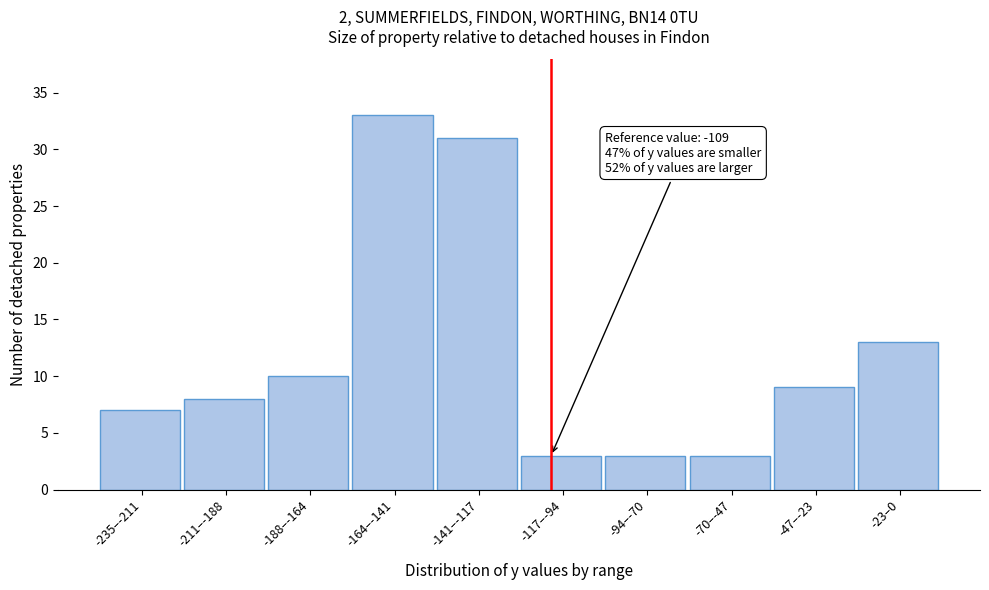

Reading left to right, what are all the values shown in this chart?

7	8	10	33	31	3	3	3	9	13